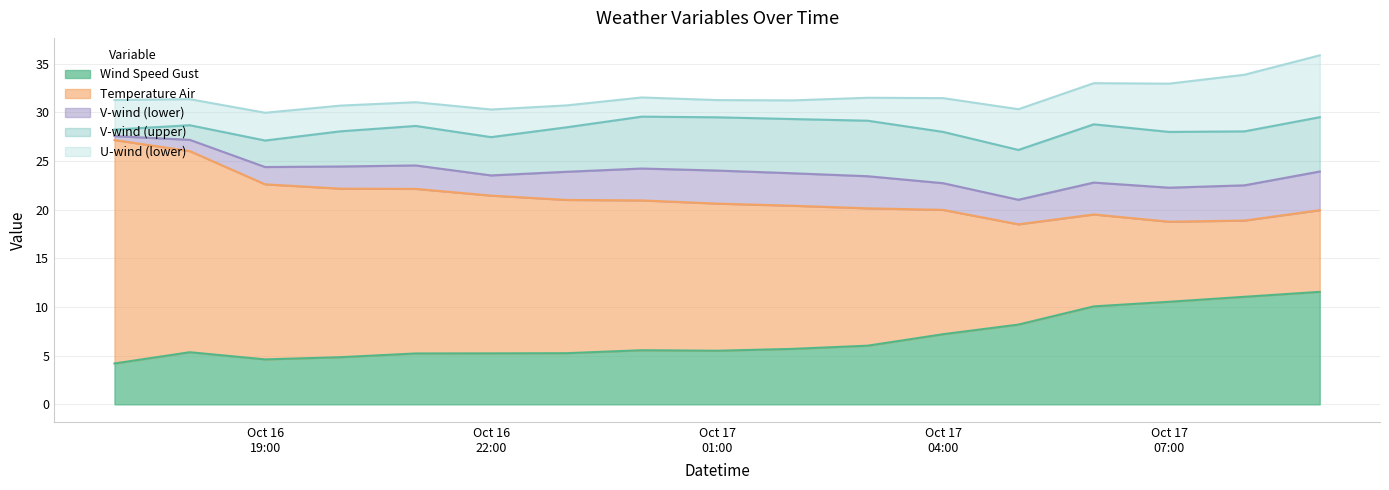

Is the value of wind_speed_gust at 2021-10-16 19:00 greater than the value of v_wind_0 at 2021-10-16 18:00?

Yes